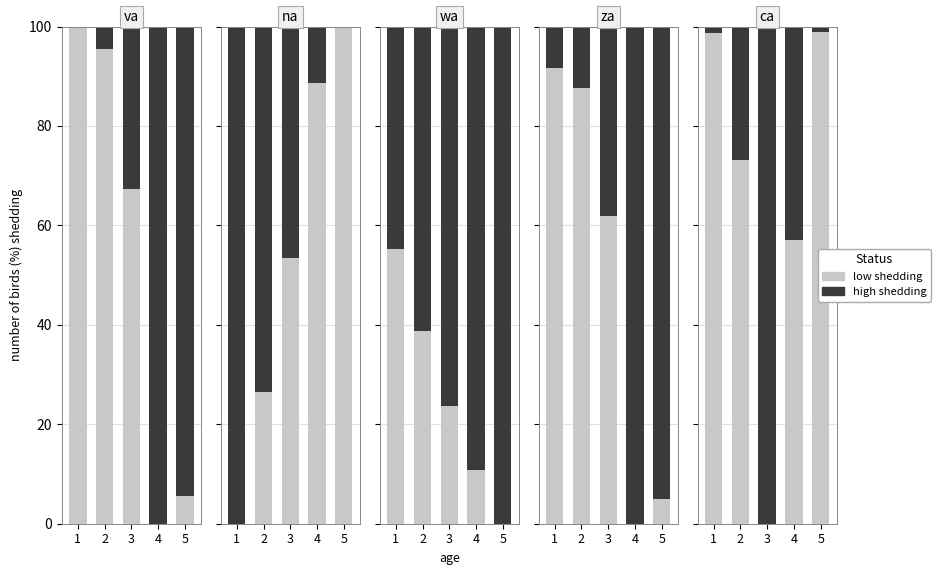

What is the total value across all series at 2?

100.0